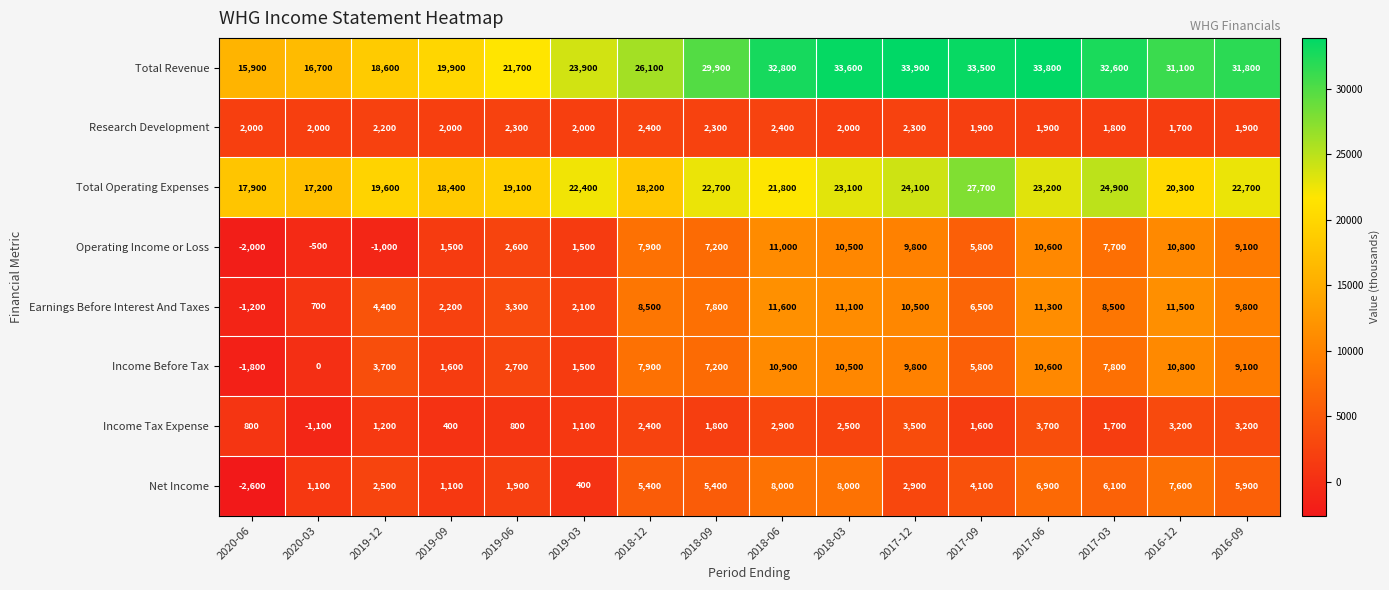

The Income Tax Expense series shows 1800 at 2018-09. True or false?

True